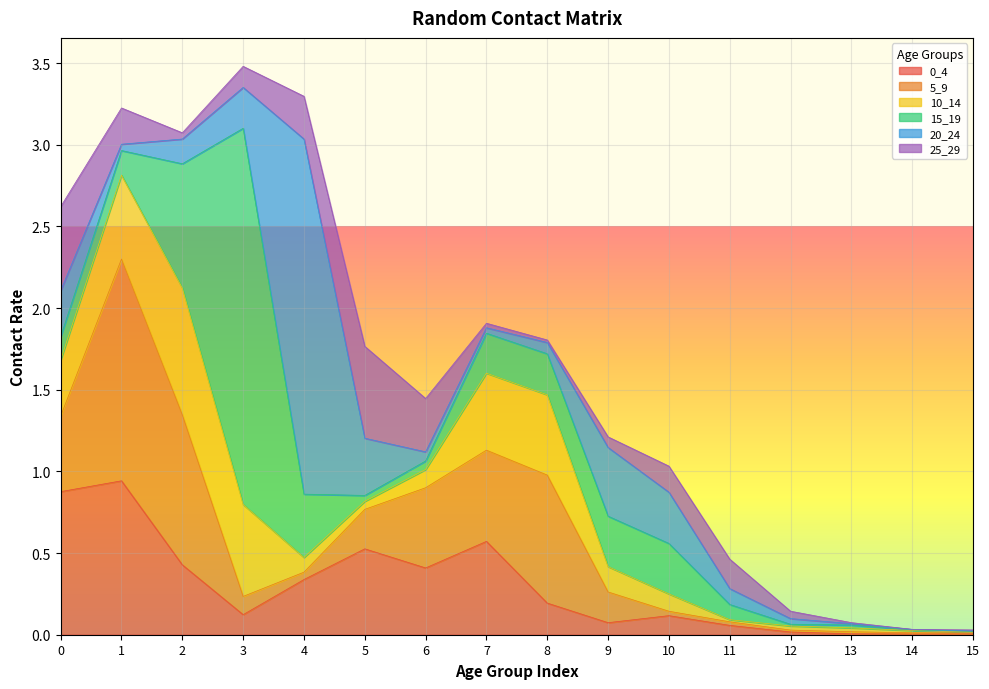

What is the sum of the 15_19 values at 11 and 4?

0.5